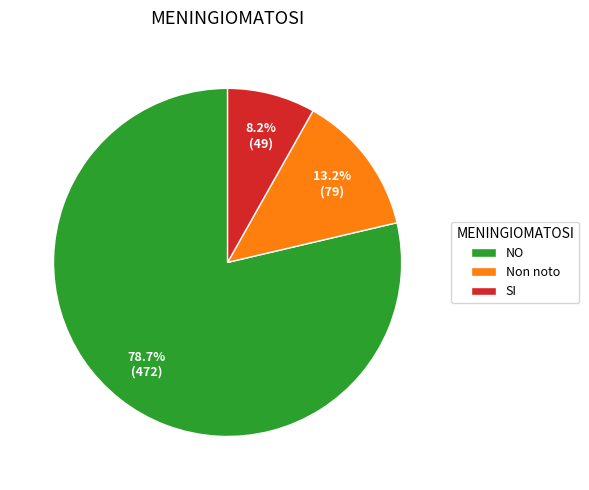

Rank the categories by value from lowest to highest.

SI, Non noto, NO